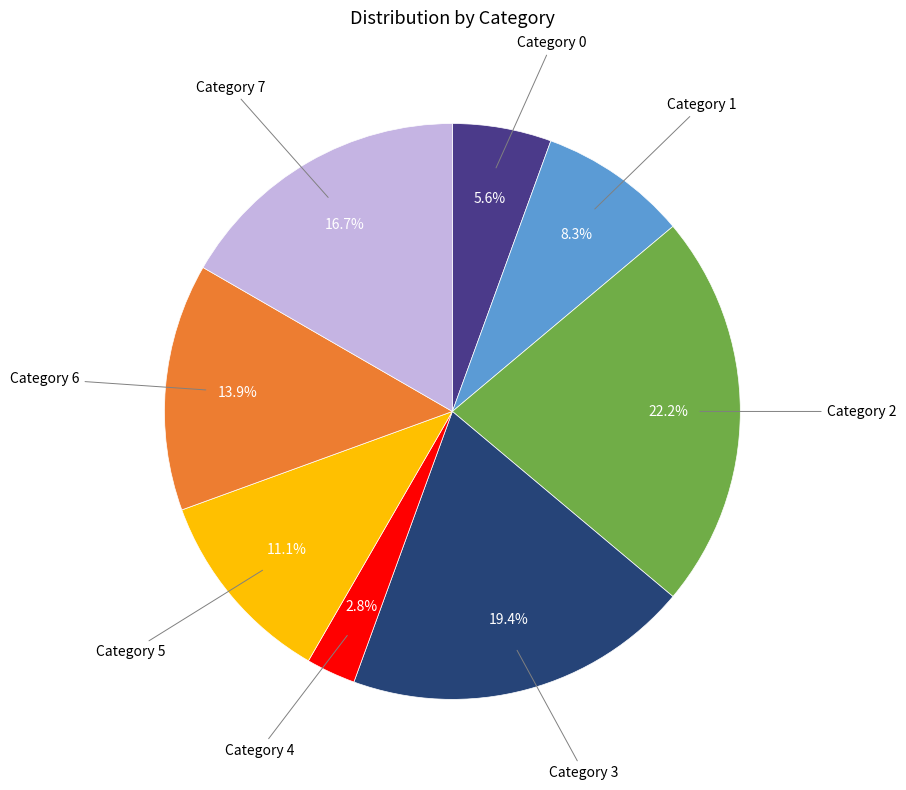

Is there any slice that represents more than half of the pie?

No